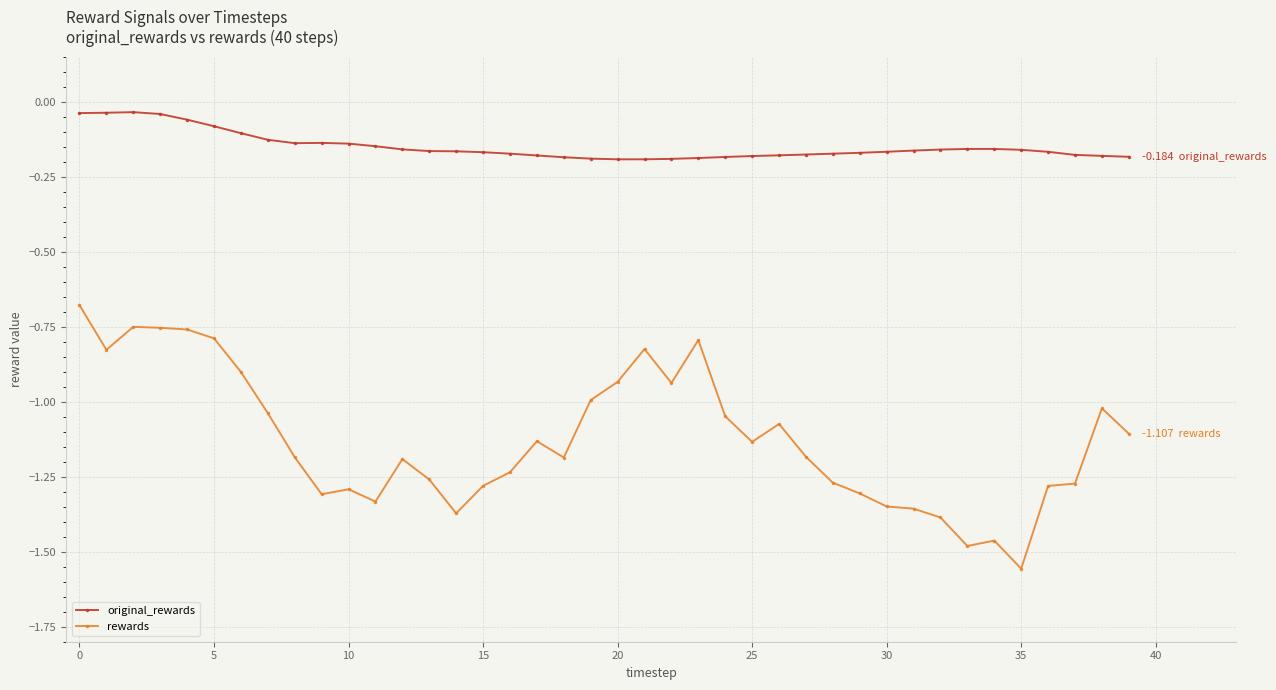

True or false: original_rewards and rewards cross at least once.

False